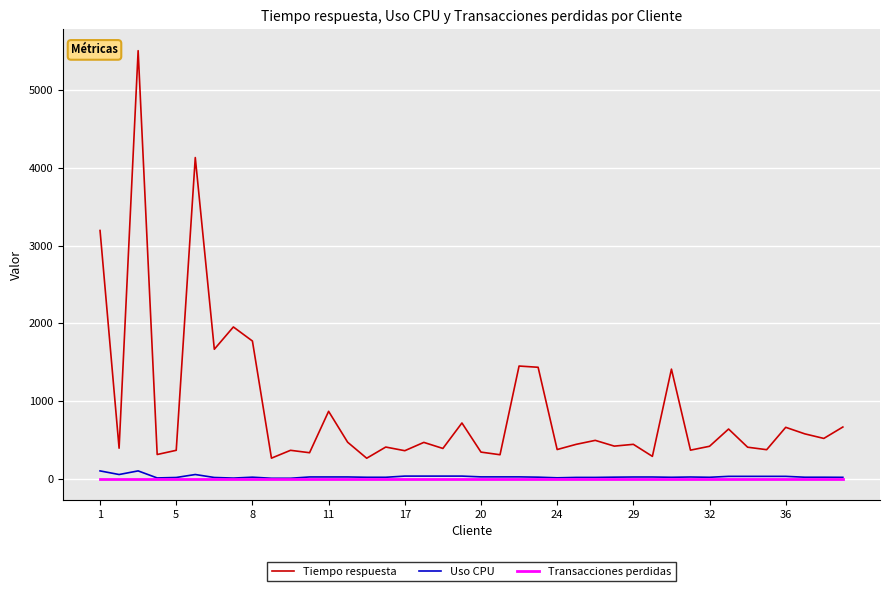

Does the chart display data point markers on the line(s)?

No